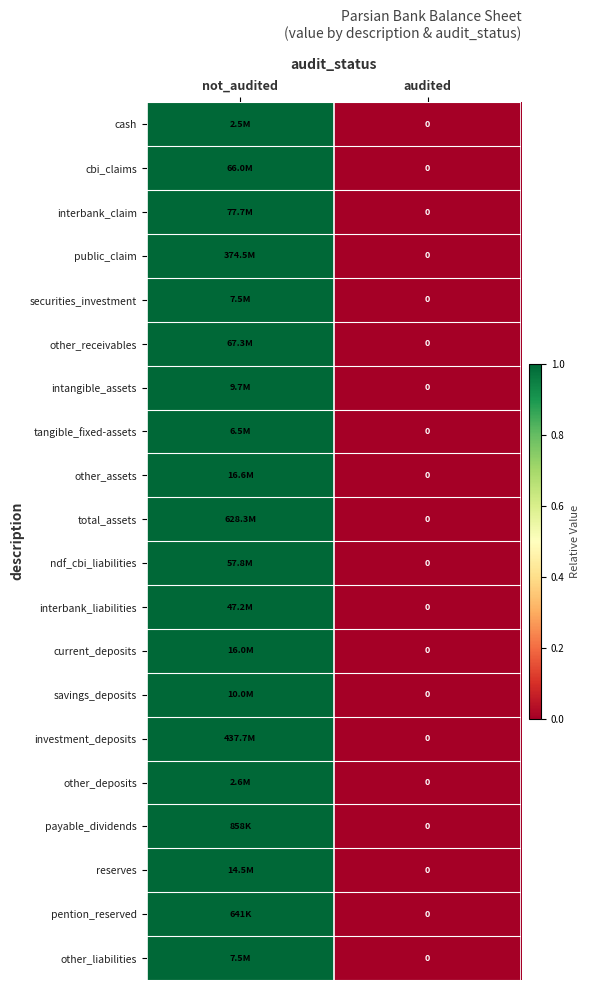

Between audited and not_audited, which is larger?

not_audited